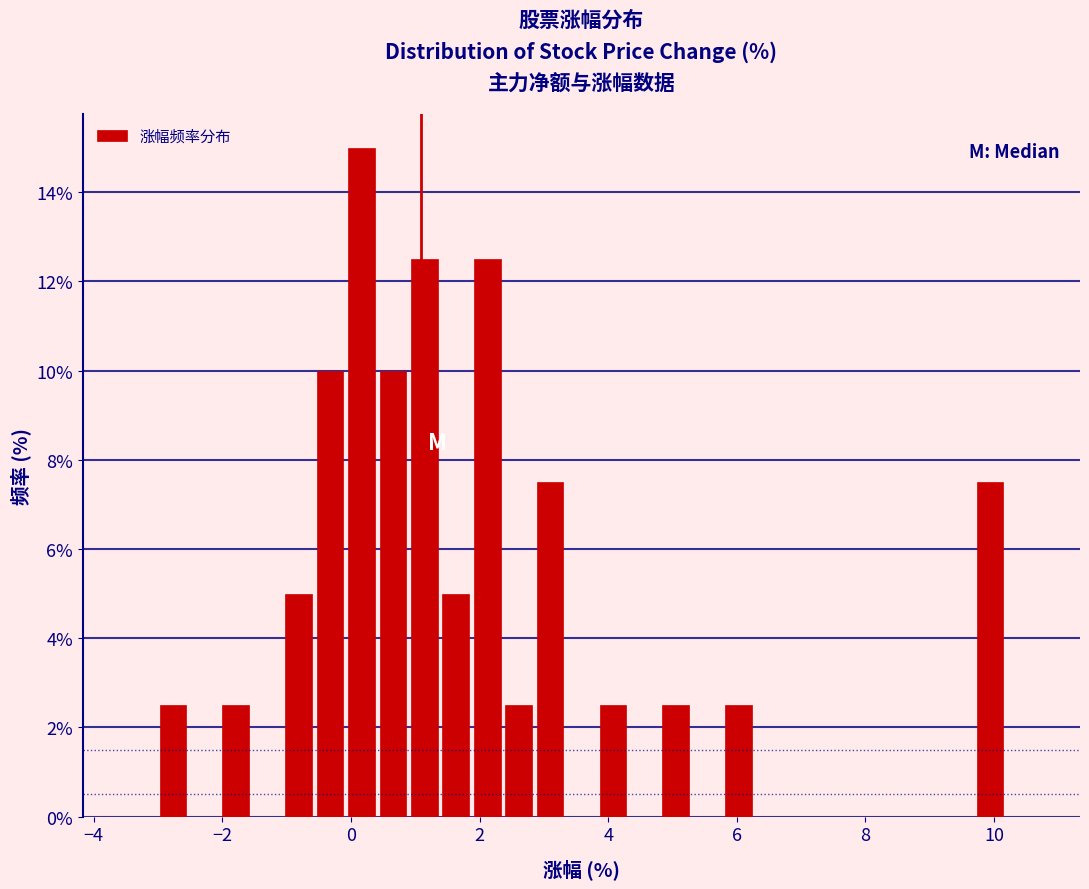

Read against the x-axis, roughly where is the centre of the tallest bar?

0.2